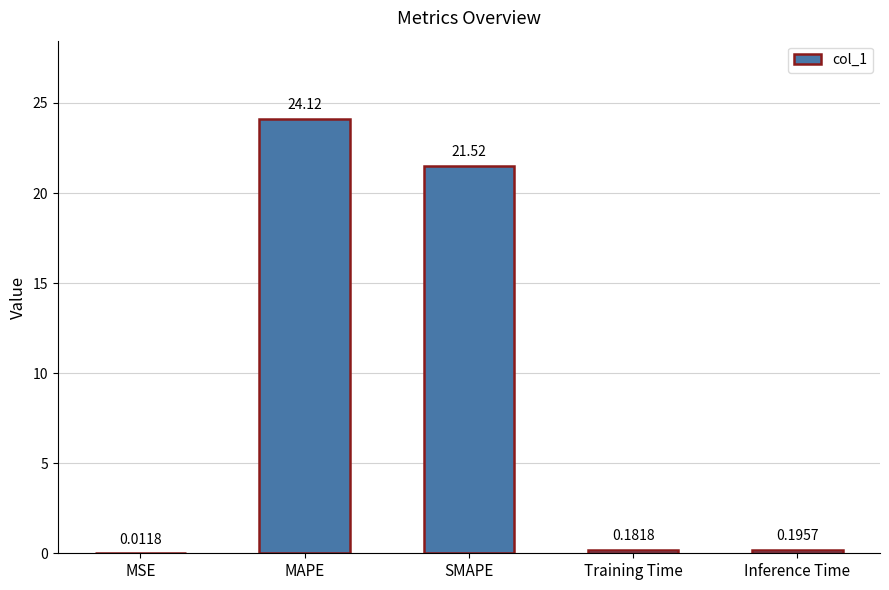

What is the change in value from MSE to Training Time?

+0.2